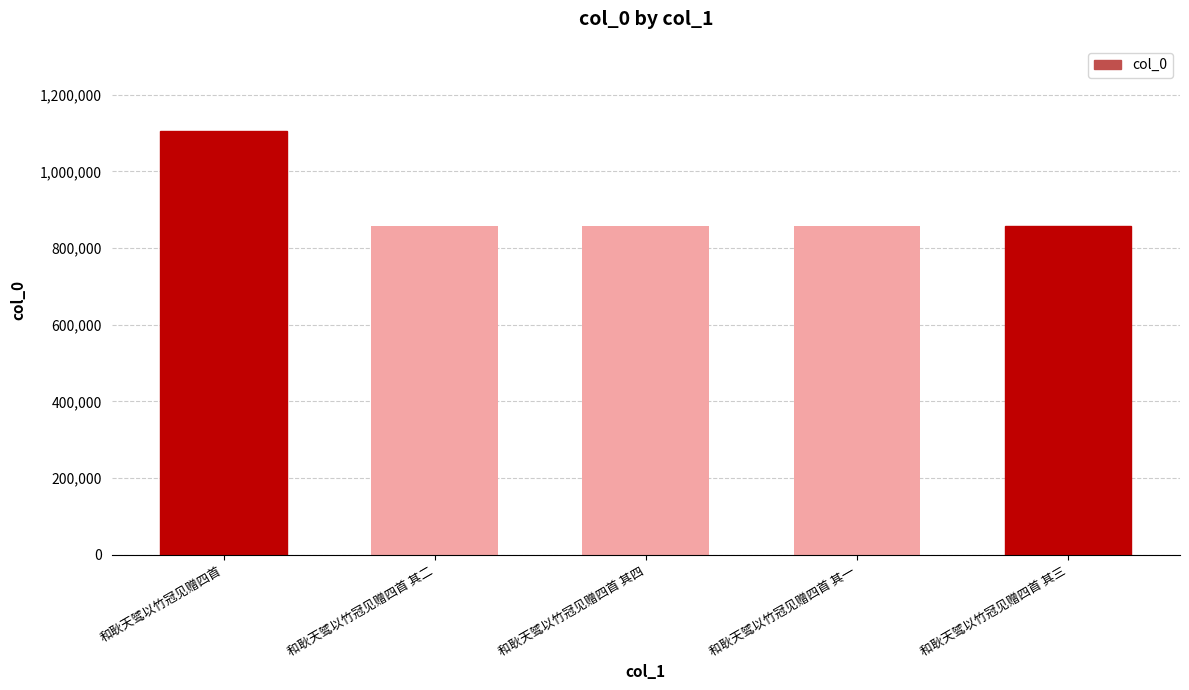

Does the chart contain any negative values?

No